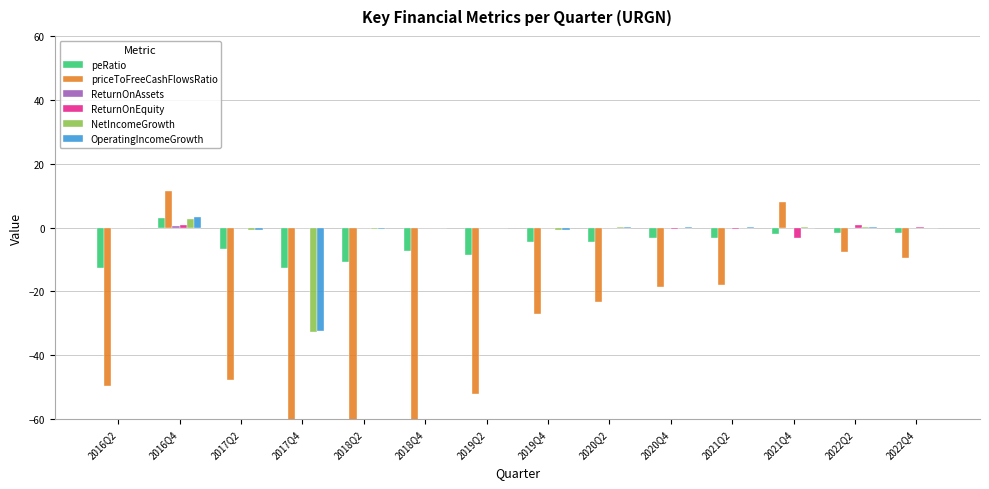

Is it true that ReturnOnEquity equals -0.1 at 2019Q2?

False